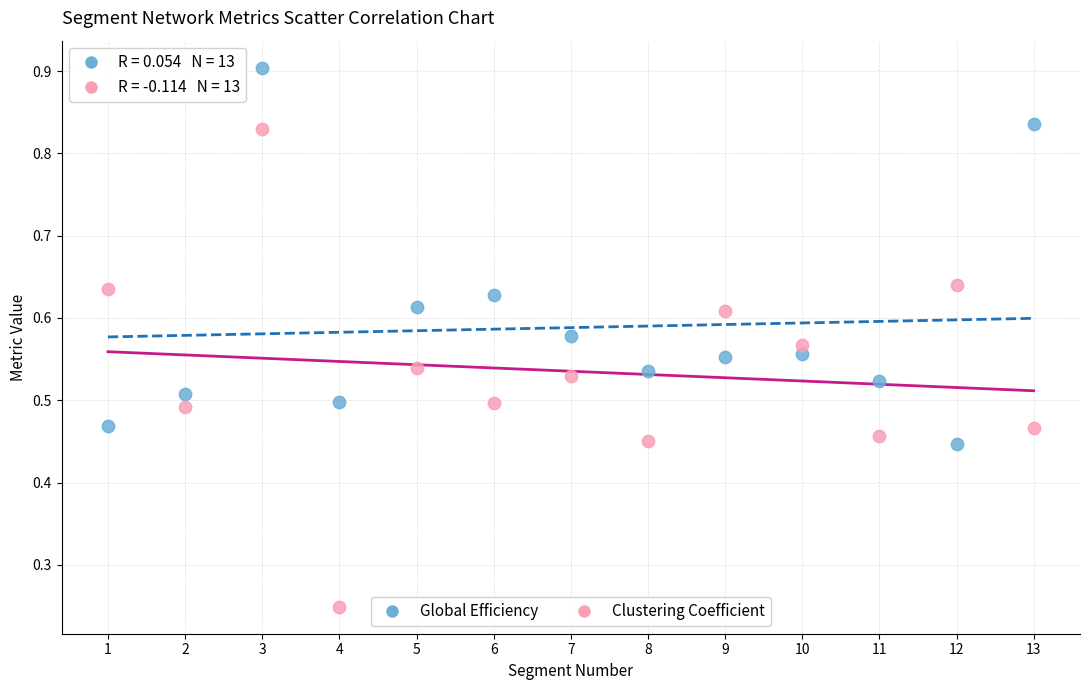

Which series contains the highest Y value?

Global Efficiency